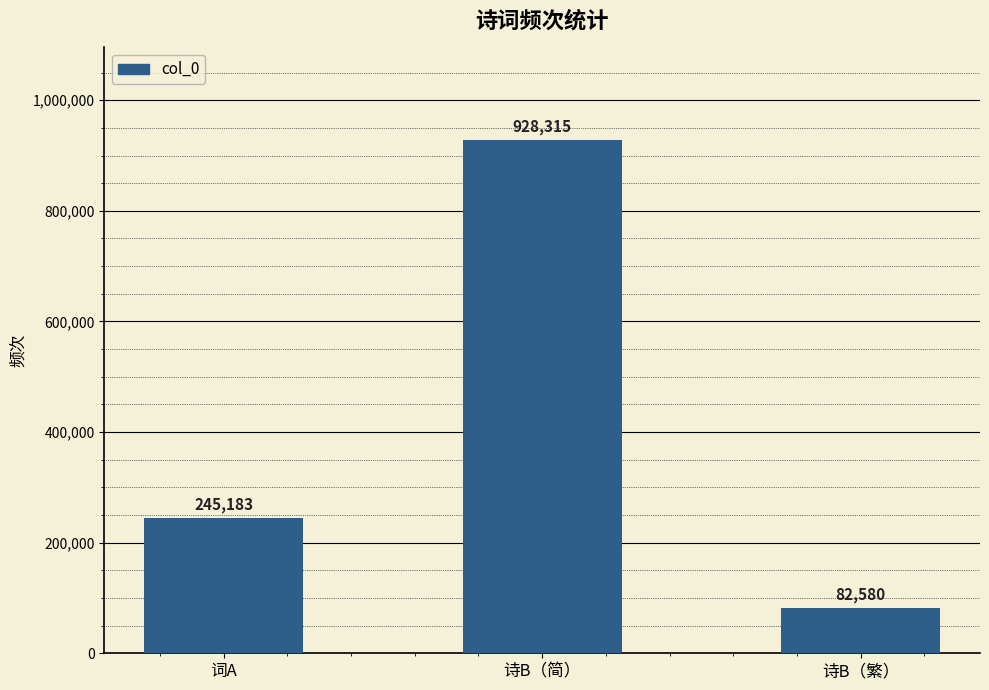

Rank the categories by value from lowest to highest.

诗B（繁）, 词A, 诗B（简）